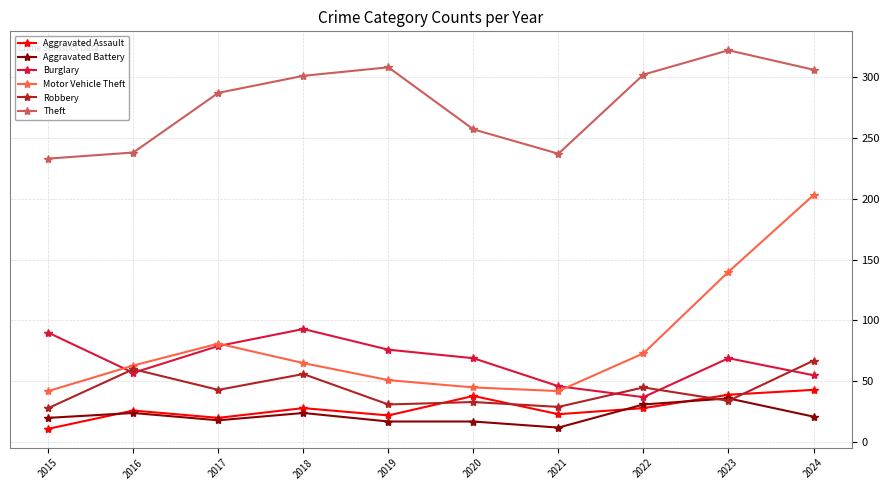

In Motor Vehicle Theft, how many points are higher than both neighbors (excluding endpoints)?

1